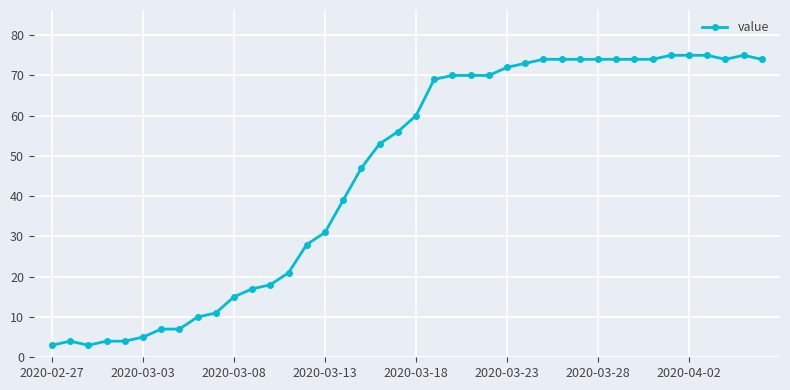

Reading right to left, extract all data points from this chart.

74	75	74	75	75	75	74	74	74	74	74	74	74	73	72	70	70	70	69	60	56	53	47	39	31	28	21	18	17	15	11	10	7	7	5	4	4	3	4	3